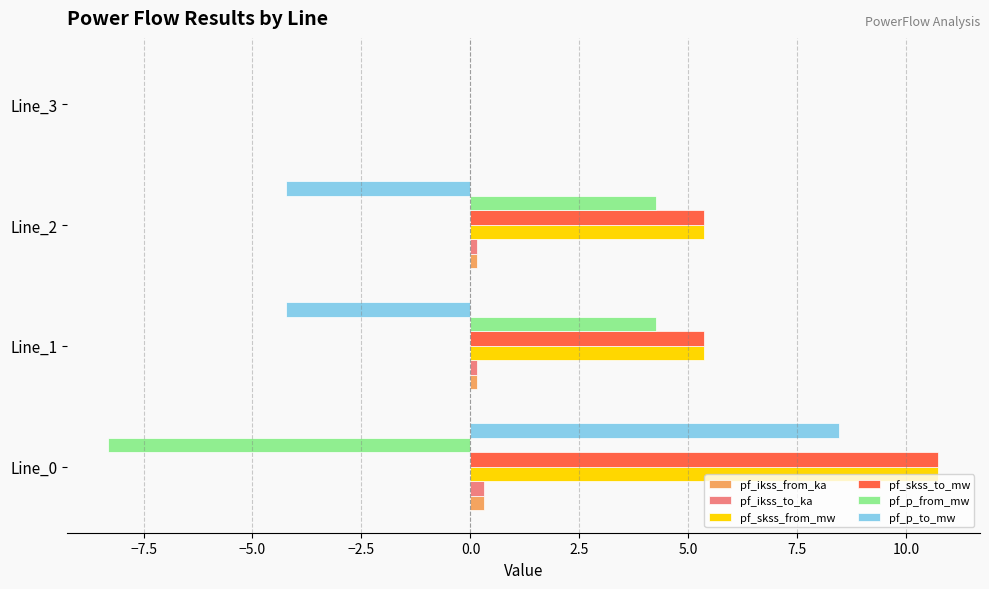

Which category has the highest value across all series?

Line_0